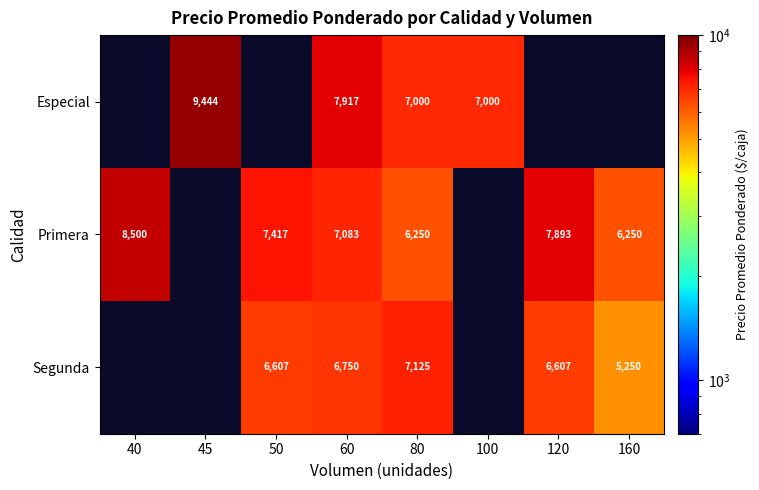

What is the sum of the Primera values at 160 and 60?

13333